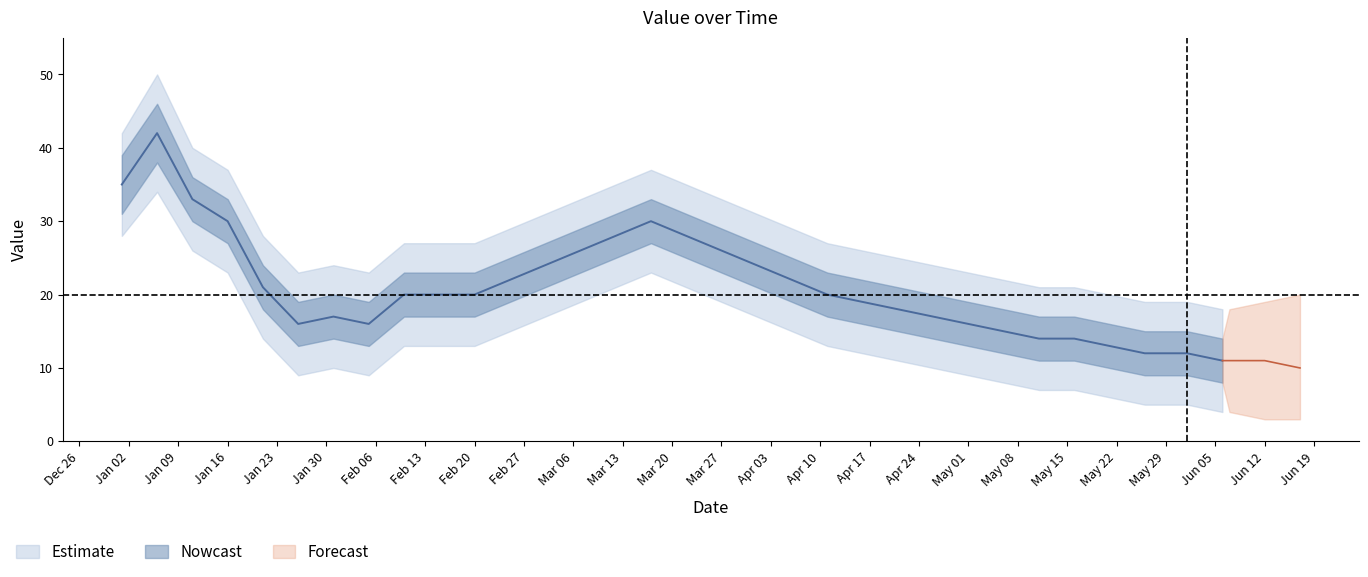

Which has a higher value, 2023-02-10 or 2023-06-01?

2023-02-10